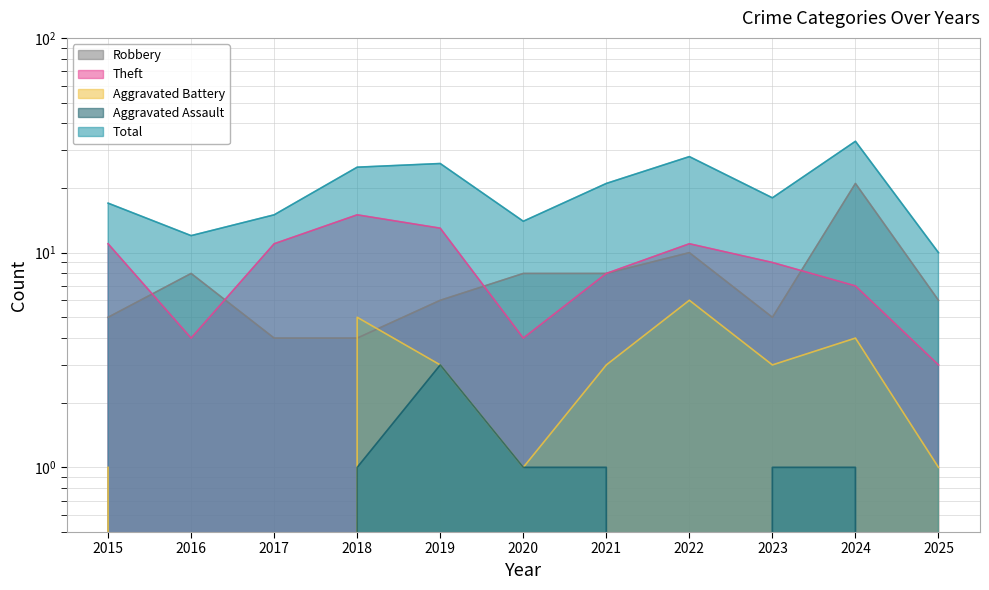

Where is the first local maximum for Theft?

2018